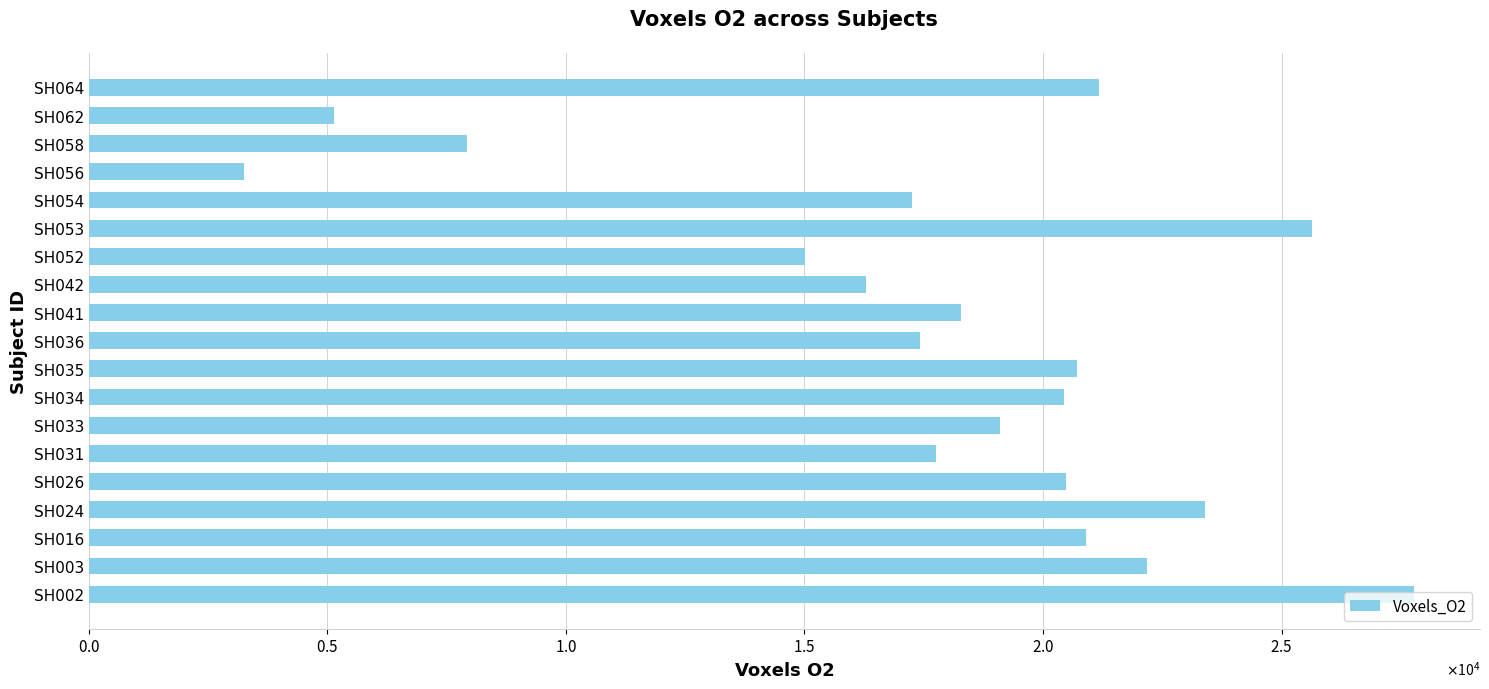

What is the difference between the maximum and minimum values?

24528